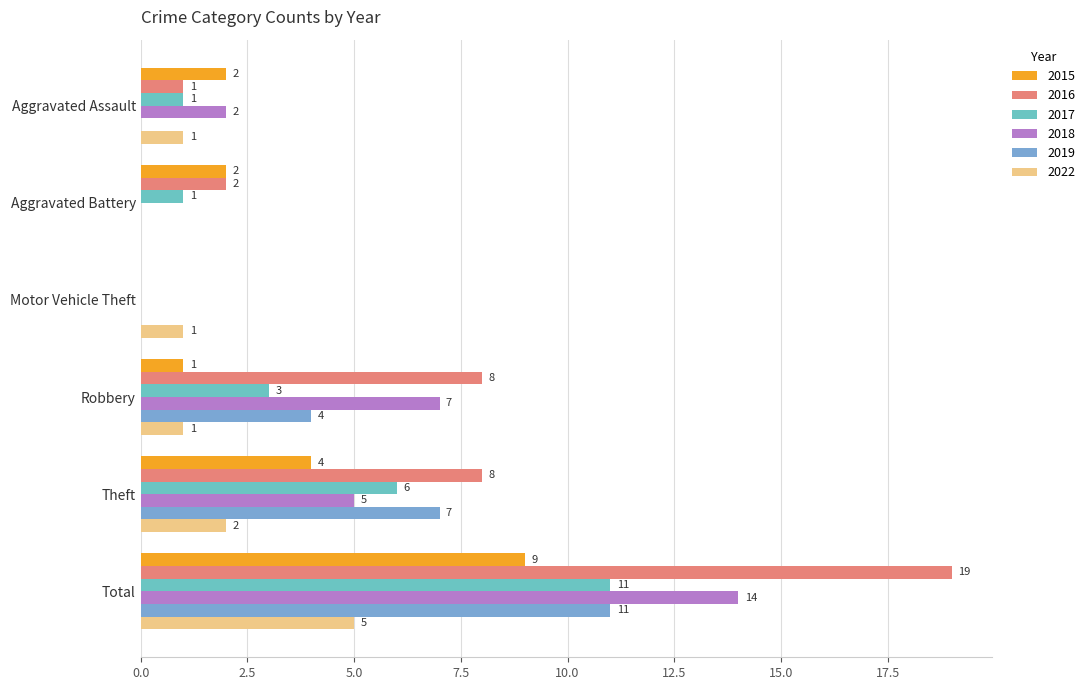

Where is 2019 nearest to the value 5?

Robbery